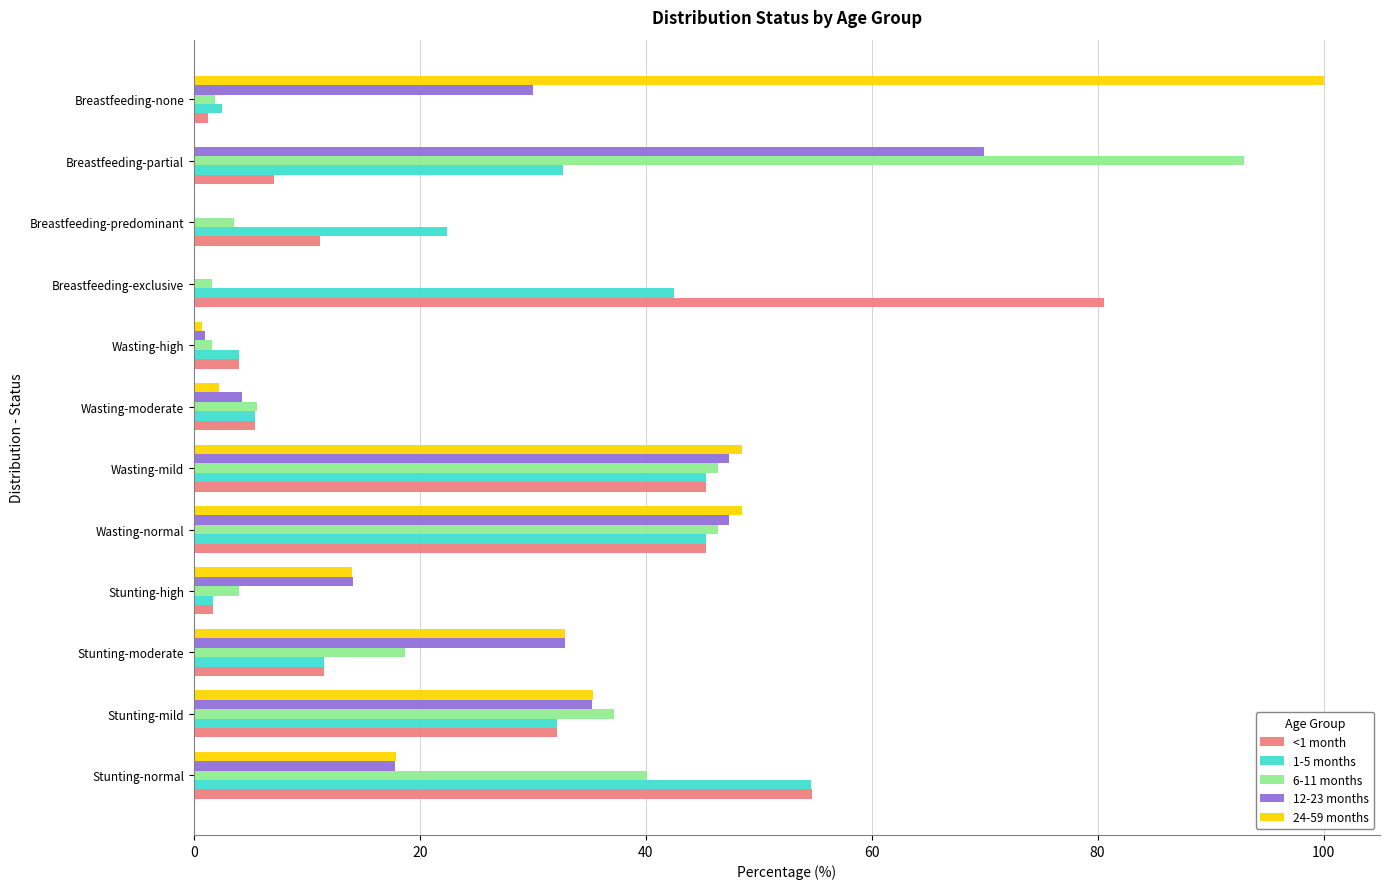

Is the value of 6-11 months at Breastfeeding-partial greater than the value of <1 month at Breastfeeding-partial?

Yes